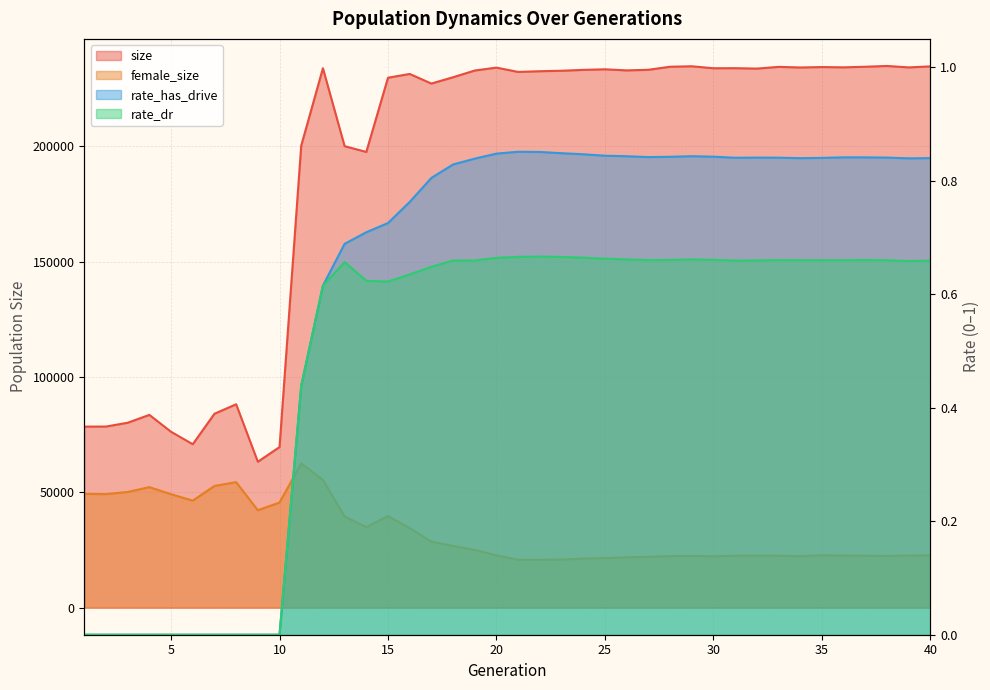

True or false: rate_has_drive and size intersect in this chart.

False